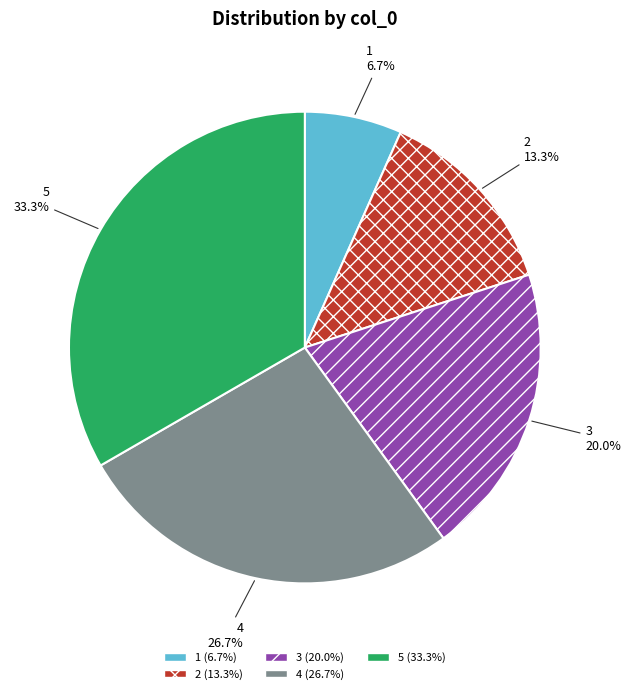

Which category has the smallest portion of the pie?

1